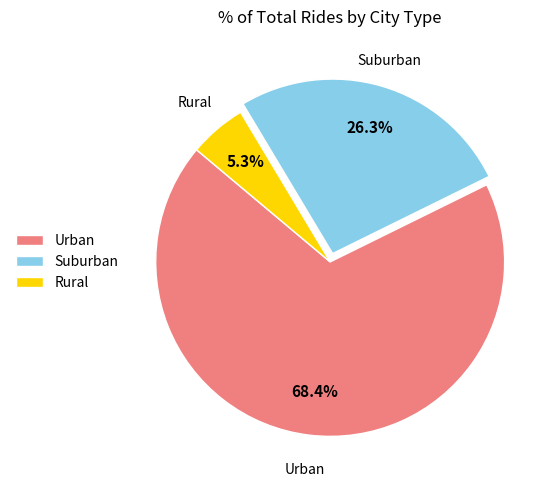

Rank the categories by value from highest to lowest.

Urban, Suburban, Rural